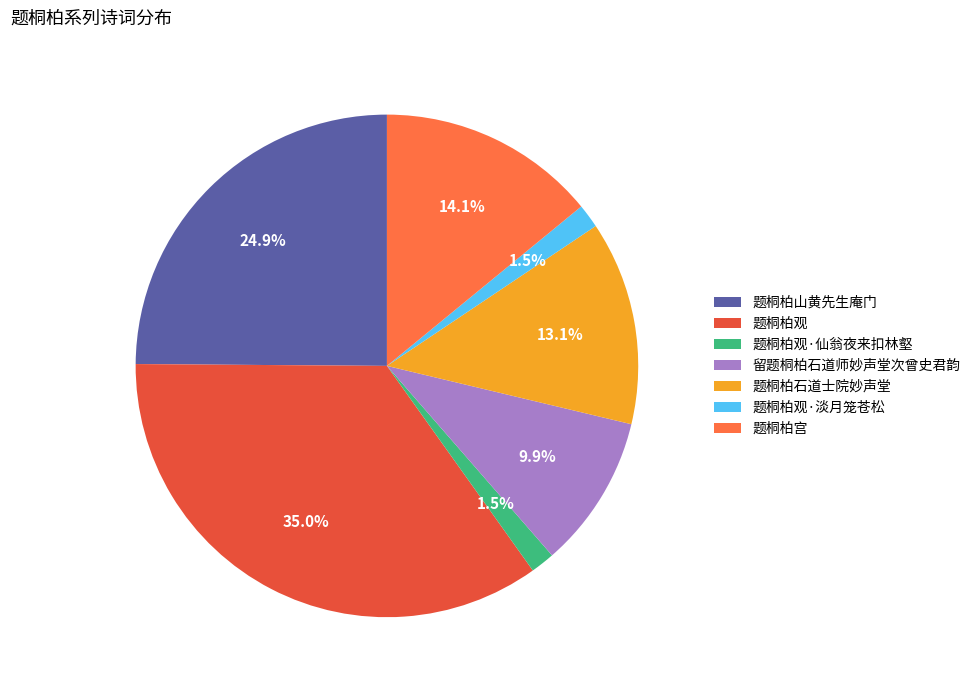

Count the number of slices in the pie.

7